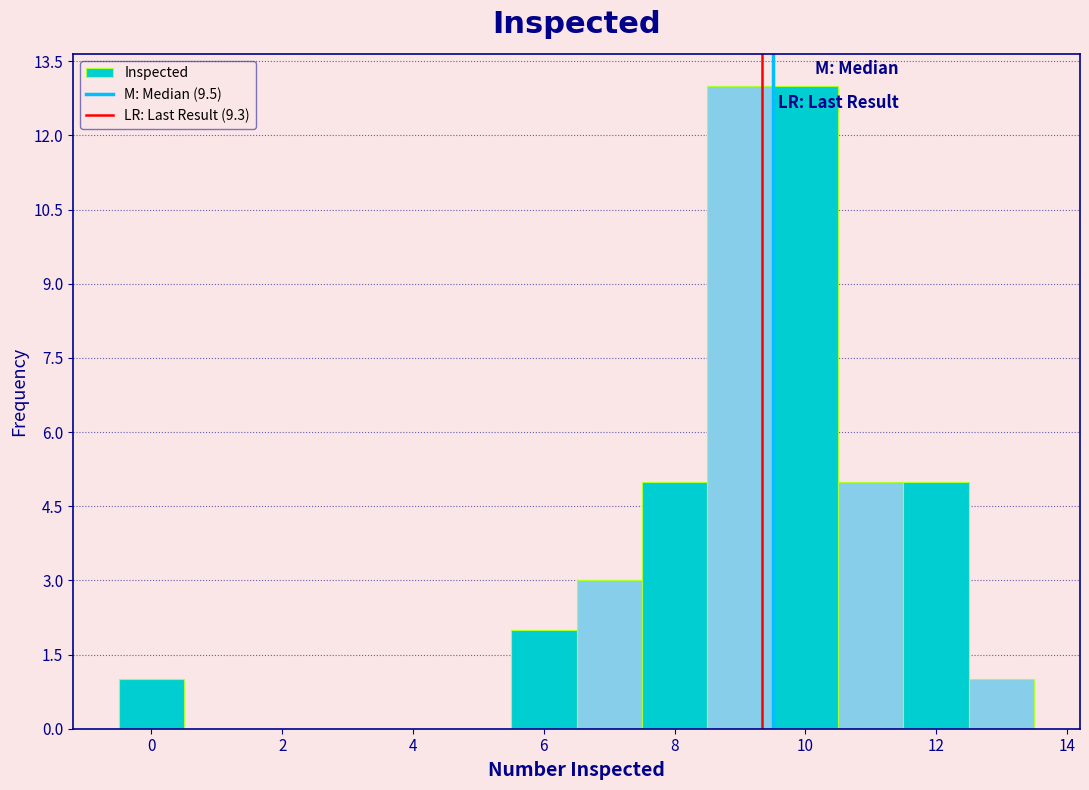

Reading left to right, list every bar in this chart as the range it spans on the x-axis followed by its height. Neither the bar edges nor the heights are printed on the chart, so give them approximately, as read against the axes.

-0.5 to 0.5: 1
0.5 to 1.5: 0
1.5 to 2.5: 0
2.5 to 3.5: 0
3.5 to 4.5: 0
4.5 to 5.5: 0
5.5 to 6.5: 2
6.5 to 7.5: 3
7.5 to 8.5: 5
8.5 to 9.5: 13
9.5 to 10.5: 13
10.5 to 11.5: 5
11.5 to 12.5: 5
12.5 to 13.5: 1